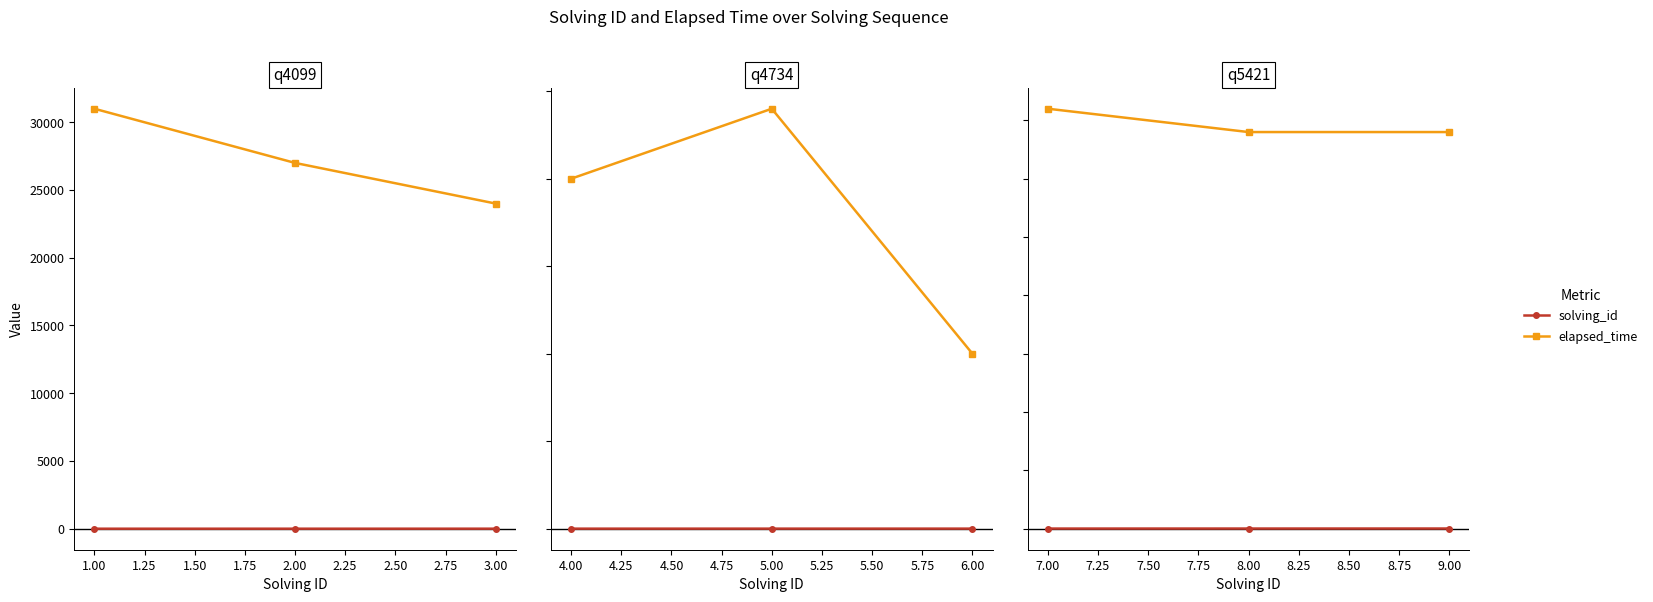

What is the difference between the maximum and second lowest values in the elapsed_time series?

1000